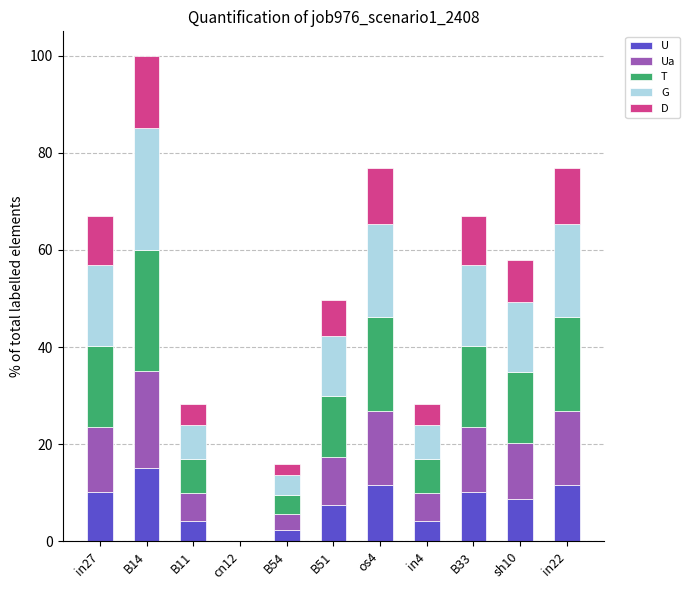

What is the total value across all series at in27?

67.0